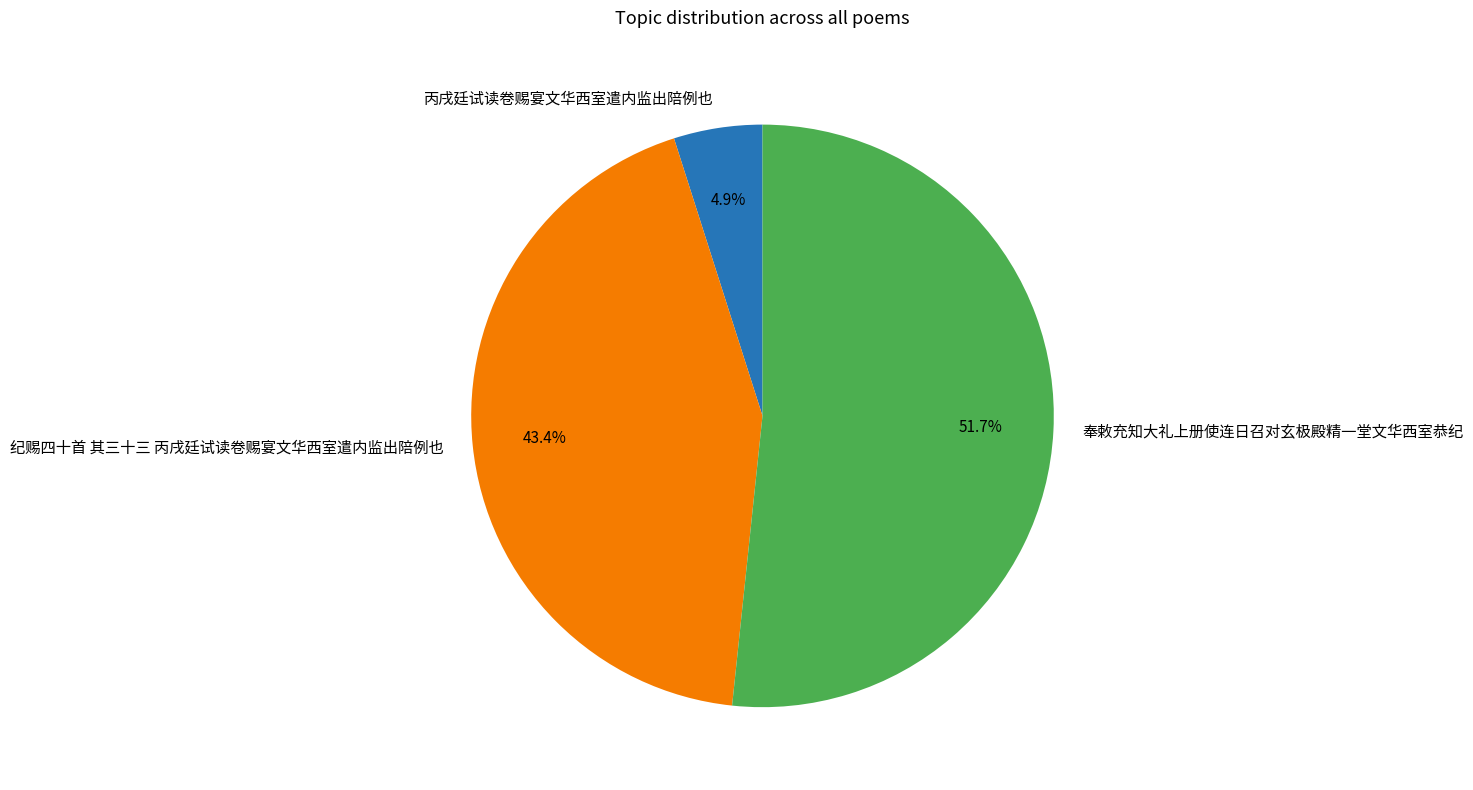

Which slice is the largest?

奉敕充知大礼上册使连日召对玄极殿精一堂文华西室恭纪